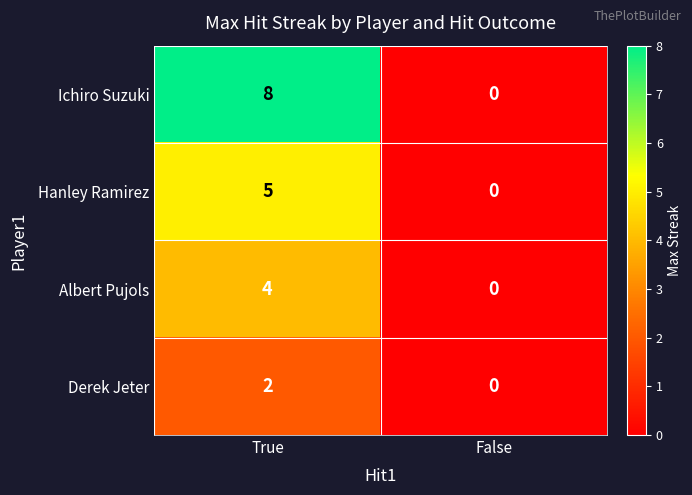

The Albert Pujols series shows 1 at True. True or false?

False